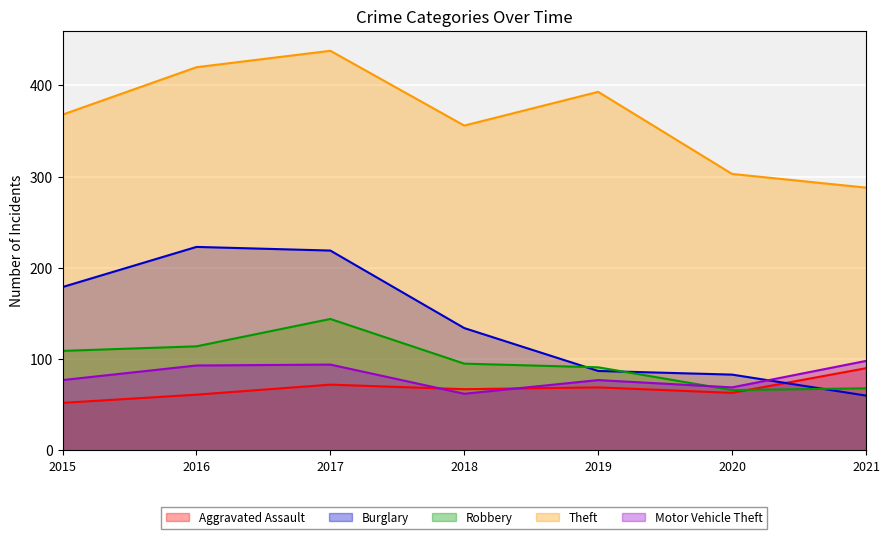

Reading left to right, what are all the values shown in this chart?

Aggravated Assault: 52	61	72	67	69	63	90
Burglary: 179	223	219	134	87	83	60
Robbery: 109	114	144	95	91	66	68
Theft: 368	420	438	356	393	303	288
Motor Vehicle Theft: 77	93	94	62	77	69	98